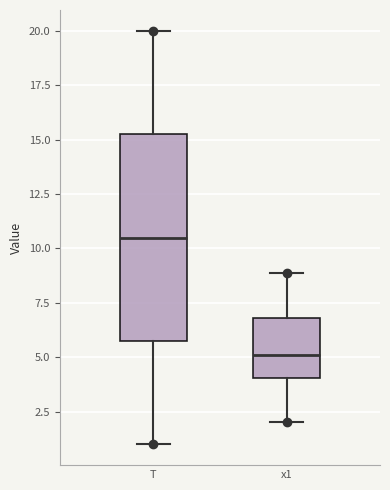

Reading left to right, transcribe this box plot: for each box, give where its median line is, the range the box spans, and where its two whiskers end, as read against the y-axis. The values are not printed on the chart, so give them approximately, as read against the axis.

T: median 10.5, box 6.0 to 15.5, whiskers 1.0 to 20.0
x1: median 5.0, box 4.0 to 7.0, whiskers 2.0 to 9.0